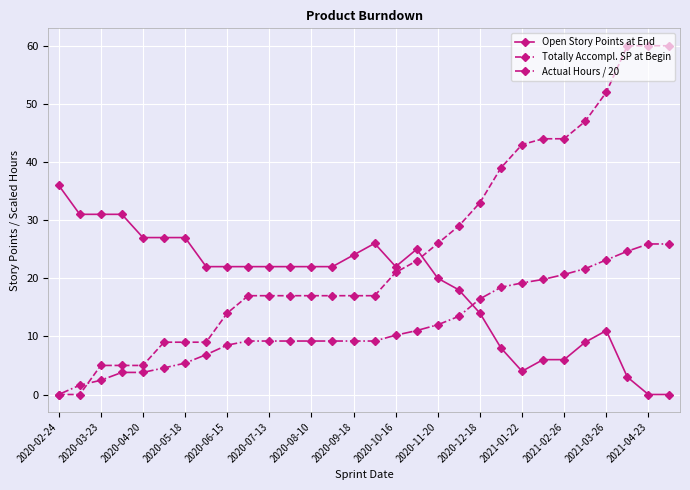

Is this an area chart (filled region under the line)?

No